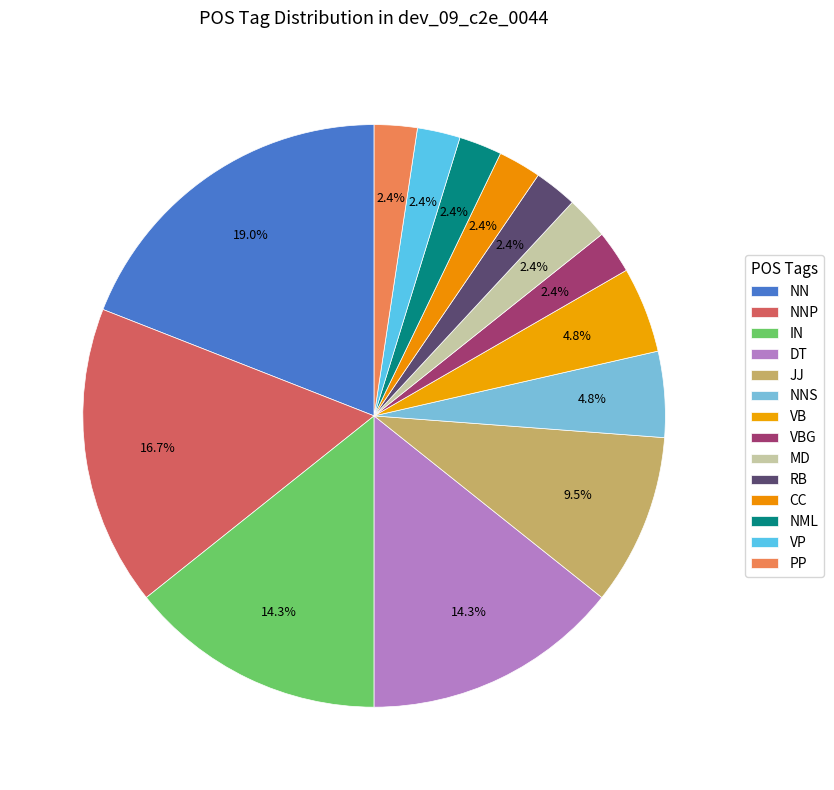

To the nearest percent, what percentage of the pie is CC?

2%